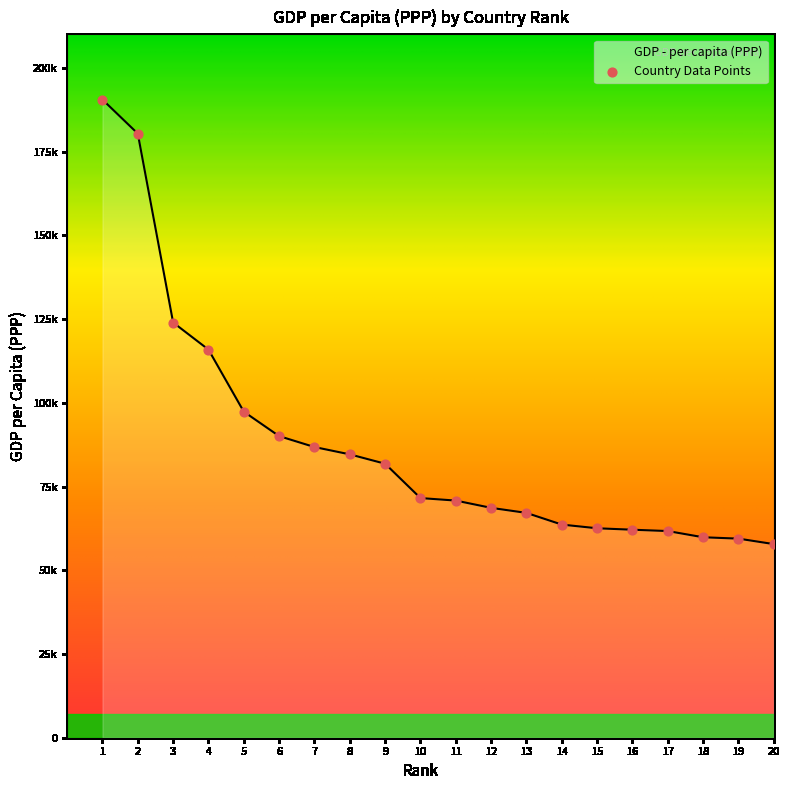

What is the change in value from 10 to 17?

-9849